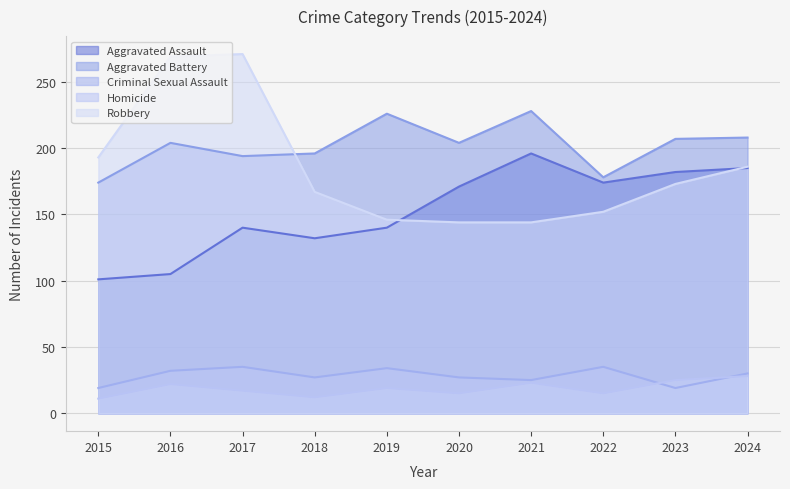

Rank the series by their maximum value, from lowest to highest.

Homicide, Criminal Sexual Assault, Aggravated Assault, Aggravated Battery, Robbery